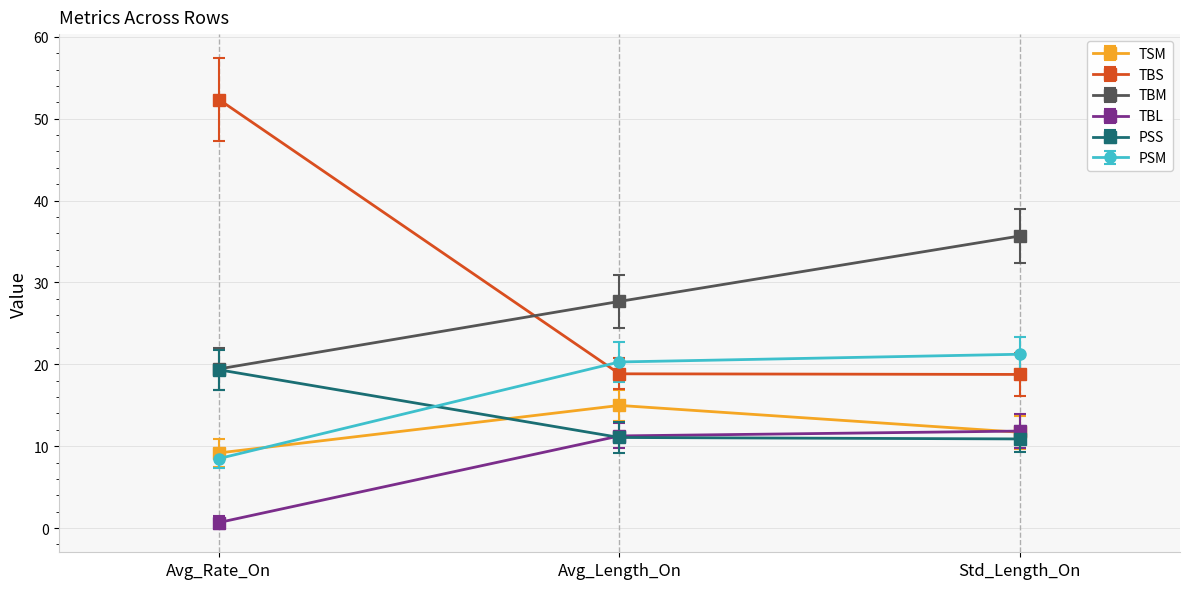

What is the label of the 3rd point from the left?

Std_Length_On